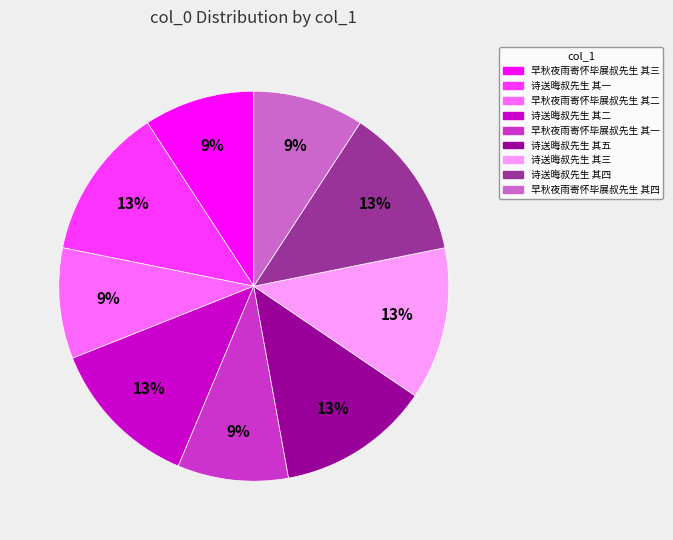

Is the sum of 诗送晦叔先生 其五 and 诗送晦叔先生 其四 greater than half?

No